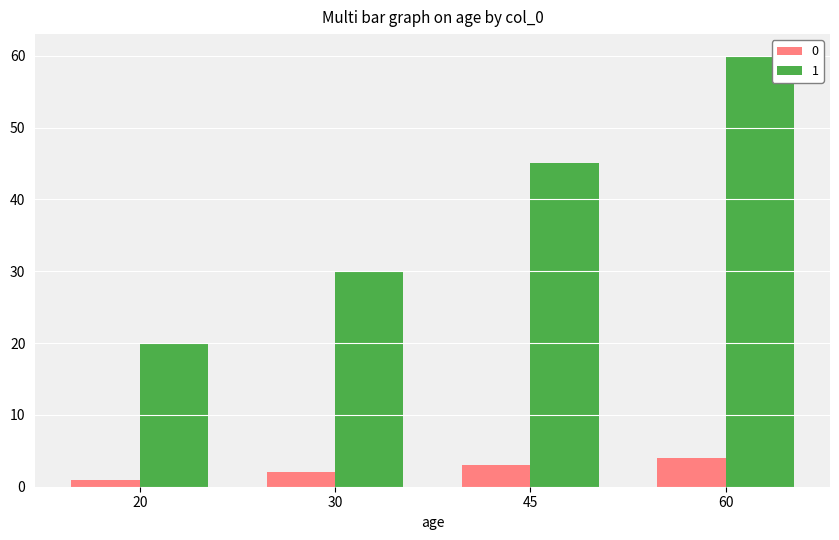

What is the difference between the maximum and minimum values in the 0 series?

3